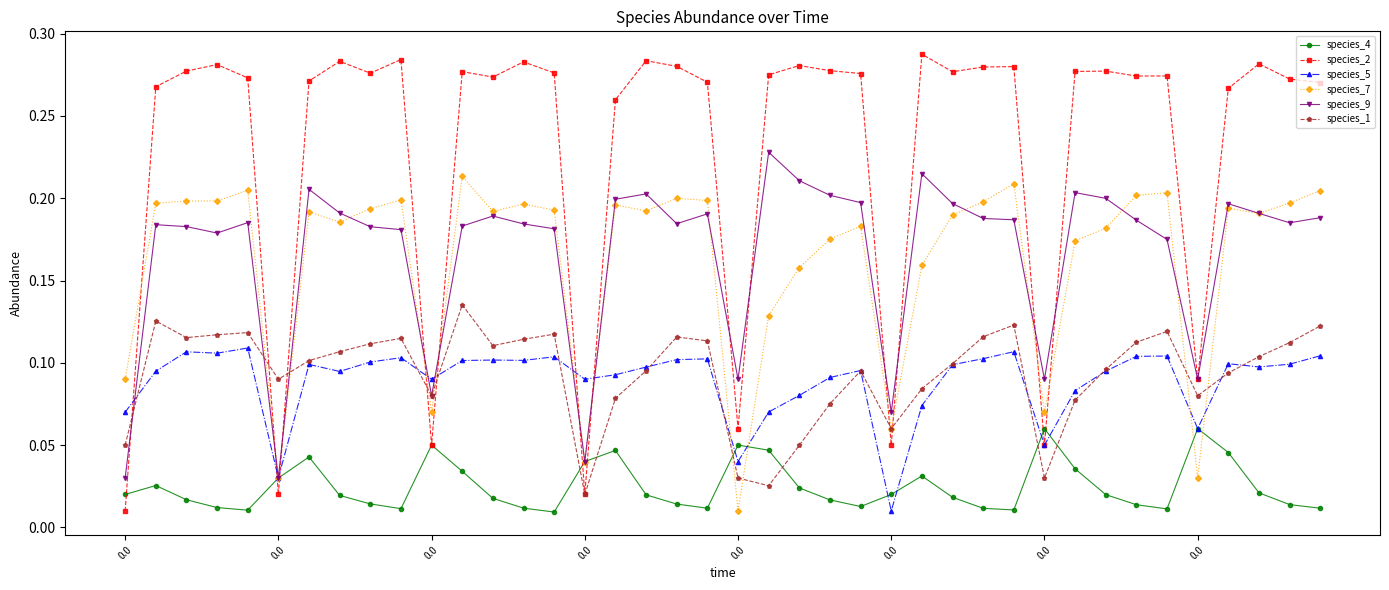

What are all the series names shown in the legend?

species_4, species_2, species_5, species_7, species_9, species_1